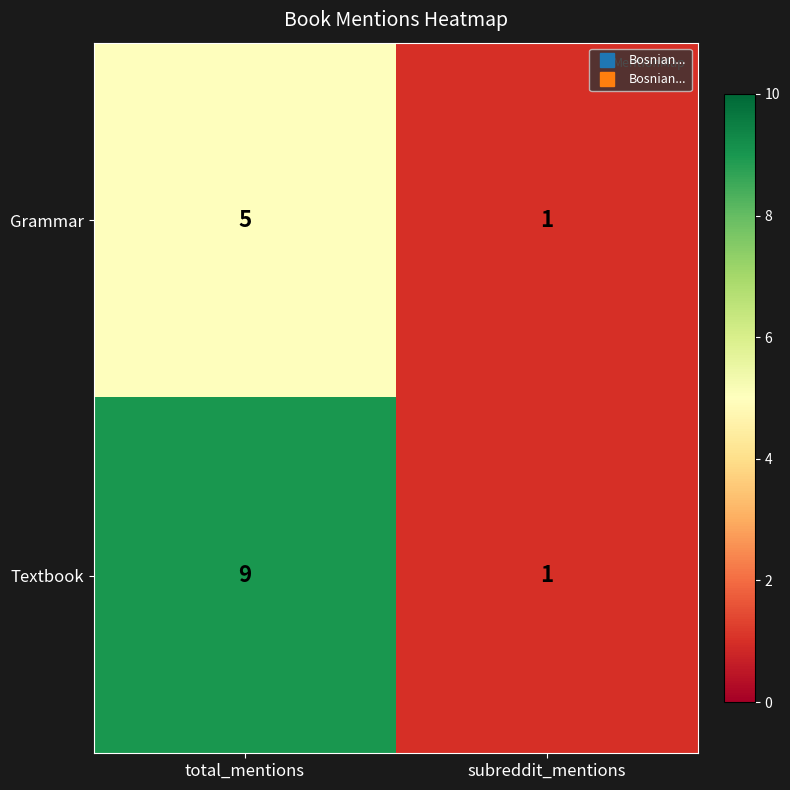

What is the sum of all Textbook values?

10